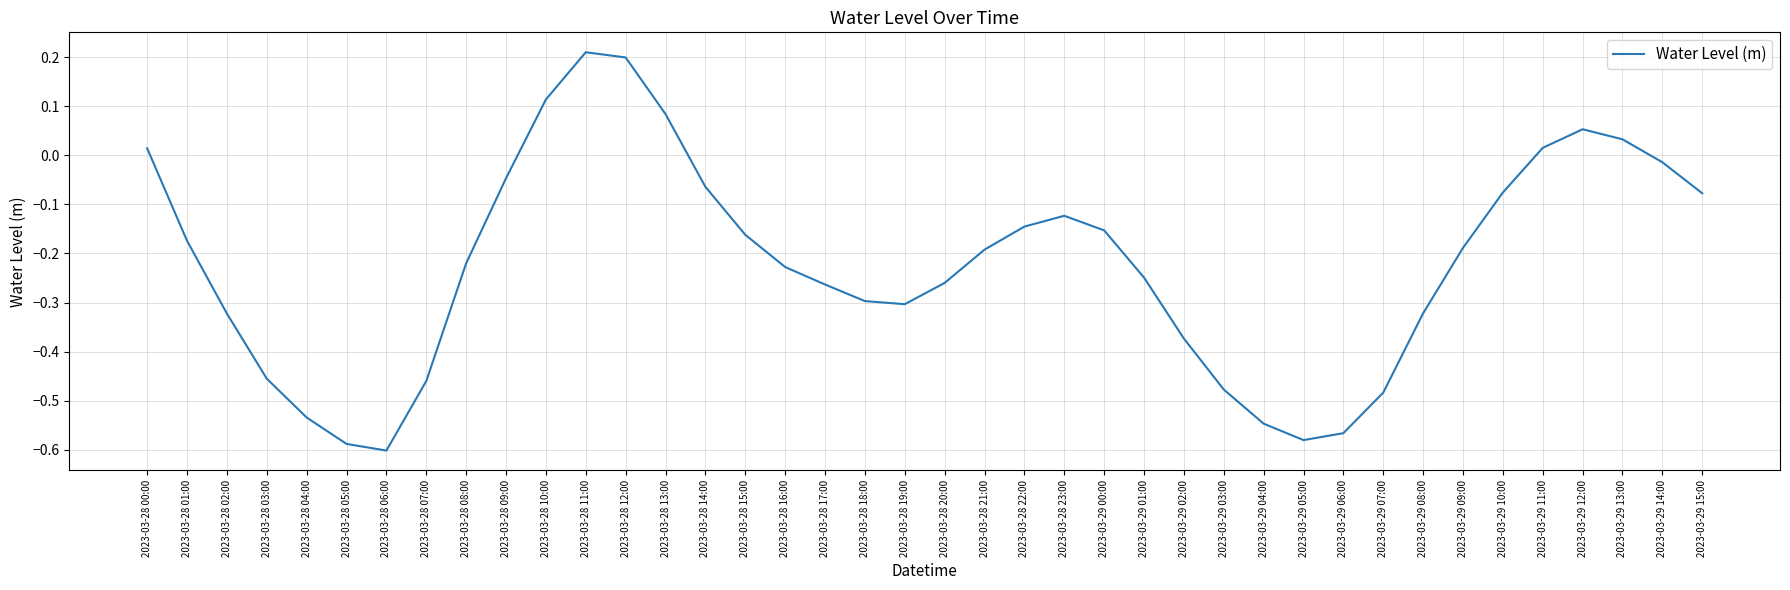

Does the chart display data point markers on the line(s)?

No